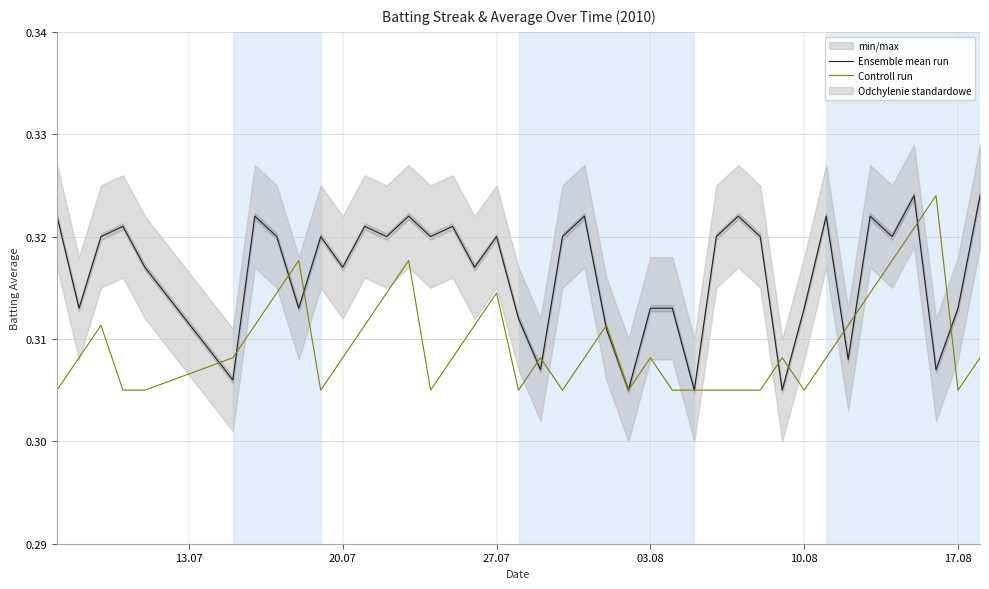

Reading right to left, transcribe all the data shown in this chart.

Ensemble mean run: 0.3	0.3	0.3	0.3	0.3	0.3	0.3	0.3	0.3	0.3	0.3	0.3	0.3	0.3	0.3	0.3	0.3	0.3	0.3	0.3	0.3	0.3	0.3	0.3	0.3	0.3	0.3	0.3	0.3	0.3	0.3	0.3	0.3	0.3	0.3	0.3	0.3	0.3	0.3	0.3
Controll run: 0.3	0.3	0.3	0.3	0.3	0.3	0.3	0.3	0.3	0.3	0.3	0.3	0.3	0.3	0.3	0.3	0.3	0.3	0.3	0.3	0.3	0.3	0.3	0.3	0.3	0.3	0.3	0.3	0.3	0.3	0.3	0.3	0.3	0.3	0.3	0.3	0.3	0.3	0.3	0.3